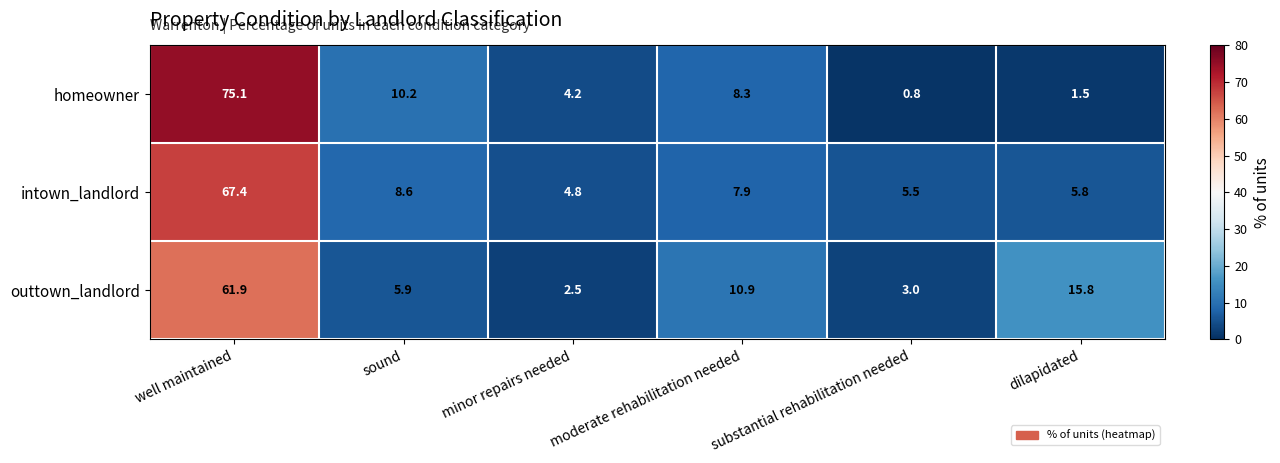

How many series are shown in this chart?

3